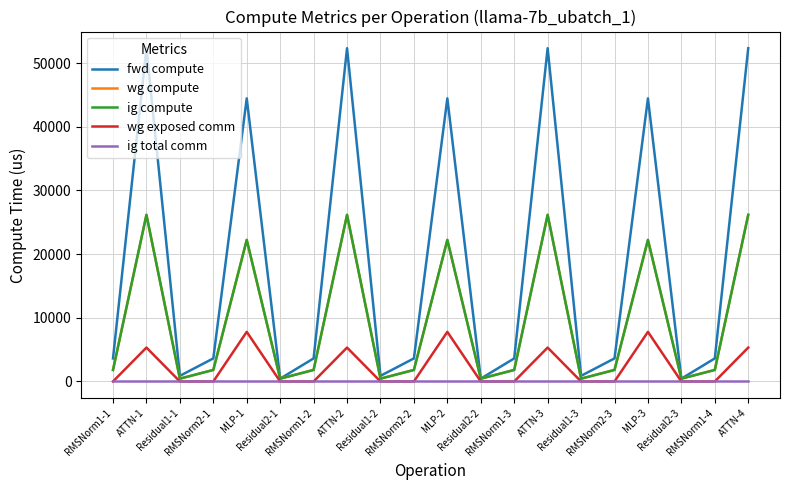

The value of fwd compute at ATTN-2 is 52337.0. True or false?

True